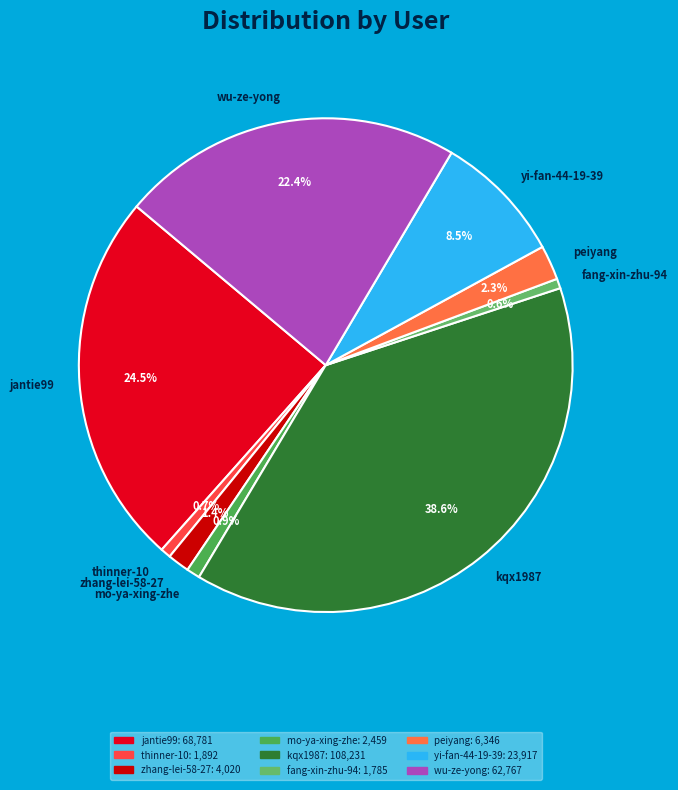

To the nearest percent, what percentage of the pie is mo-ya-xing-zhe?

1%